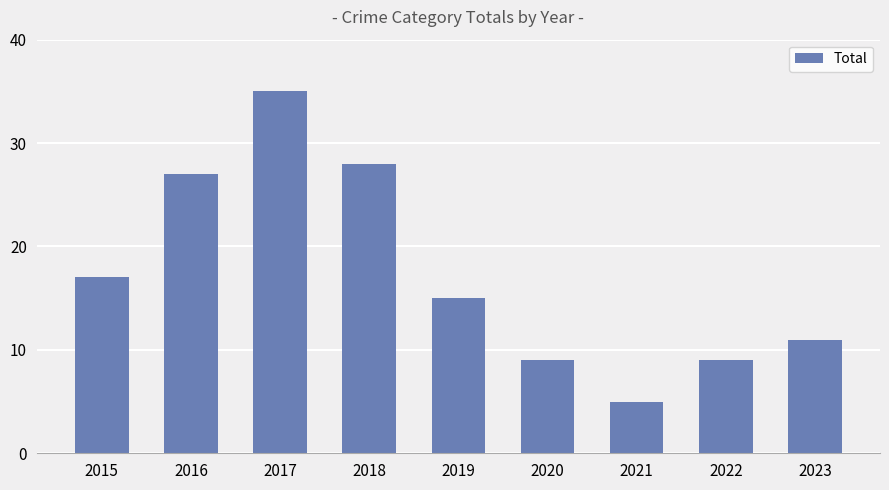

Which has a higher value, 2022 or 2016?

2016